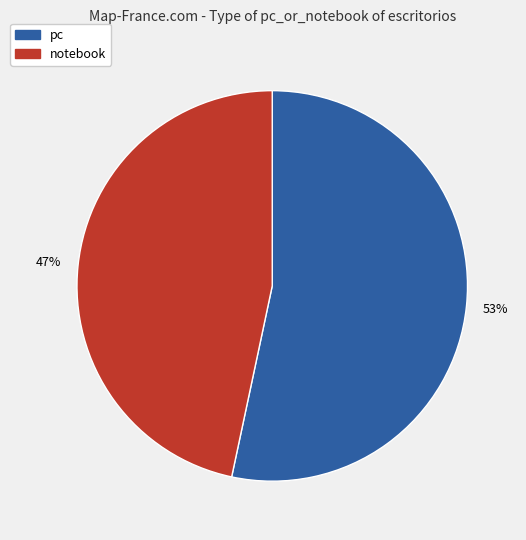

Does any single category account for the majority?

Yes